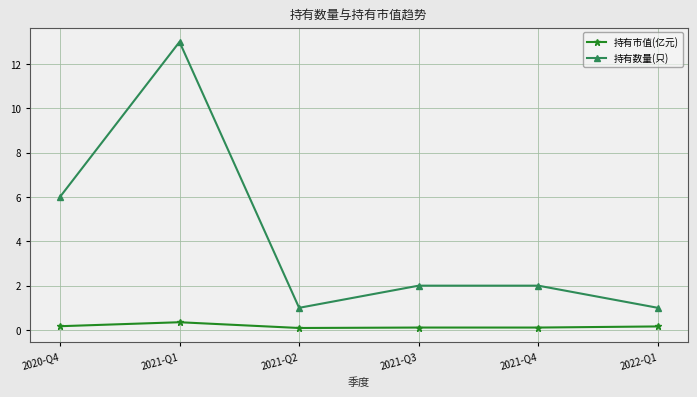

Which series has the largest range (max minus min)?

持有数量(只)